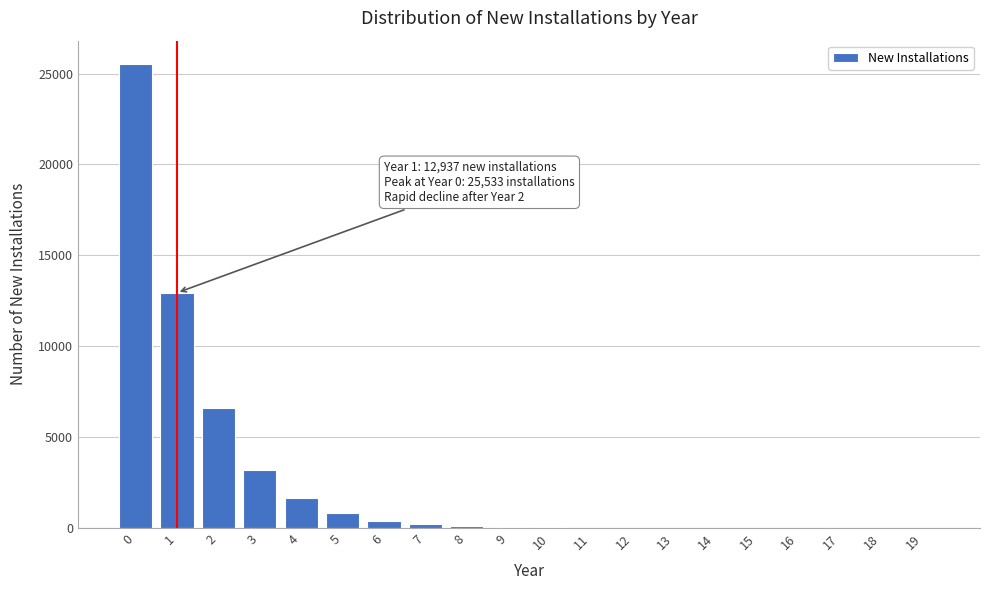

Is it true that the value at 0 is 25533?

True